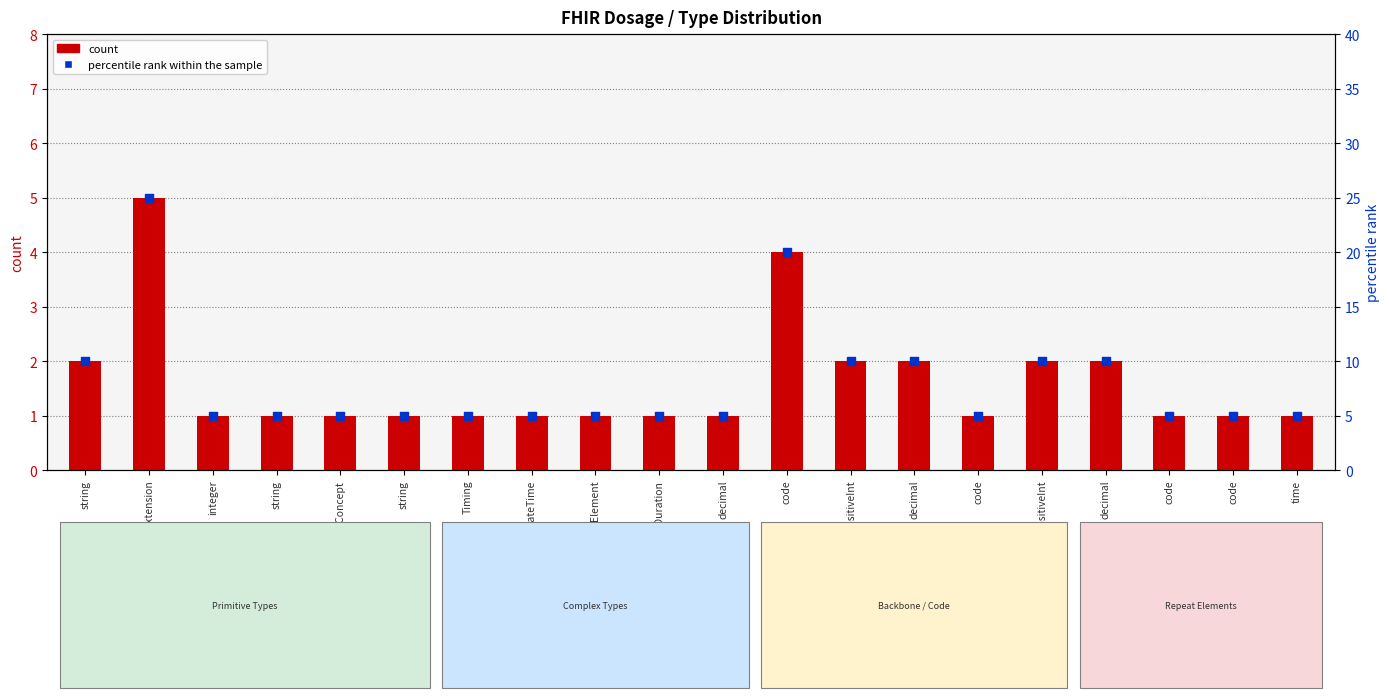

Is the value of percentile rank within the sample at code greater than the value of count at integer?

Yes